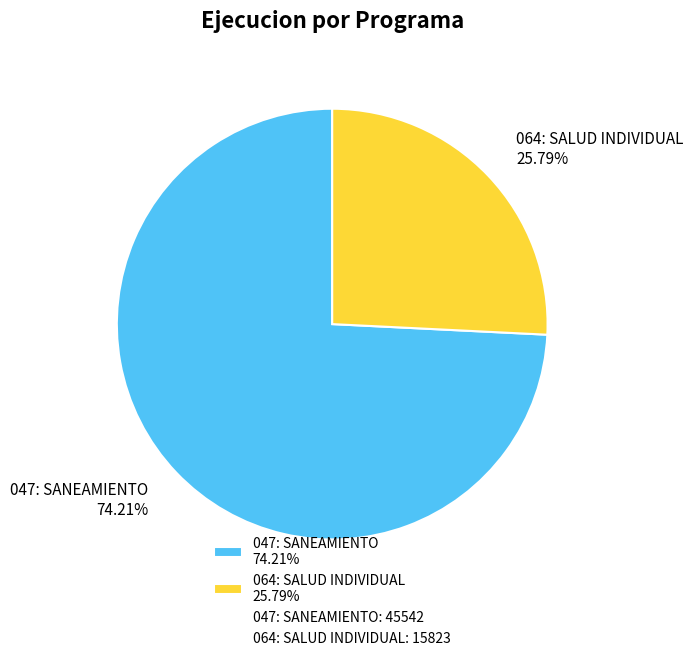

Rank the categories by value from highest to lowest.

047: SANEAMIENTO, 064: SALUD INDIVIDUAL